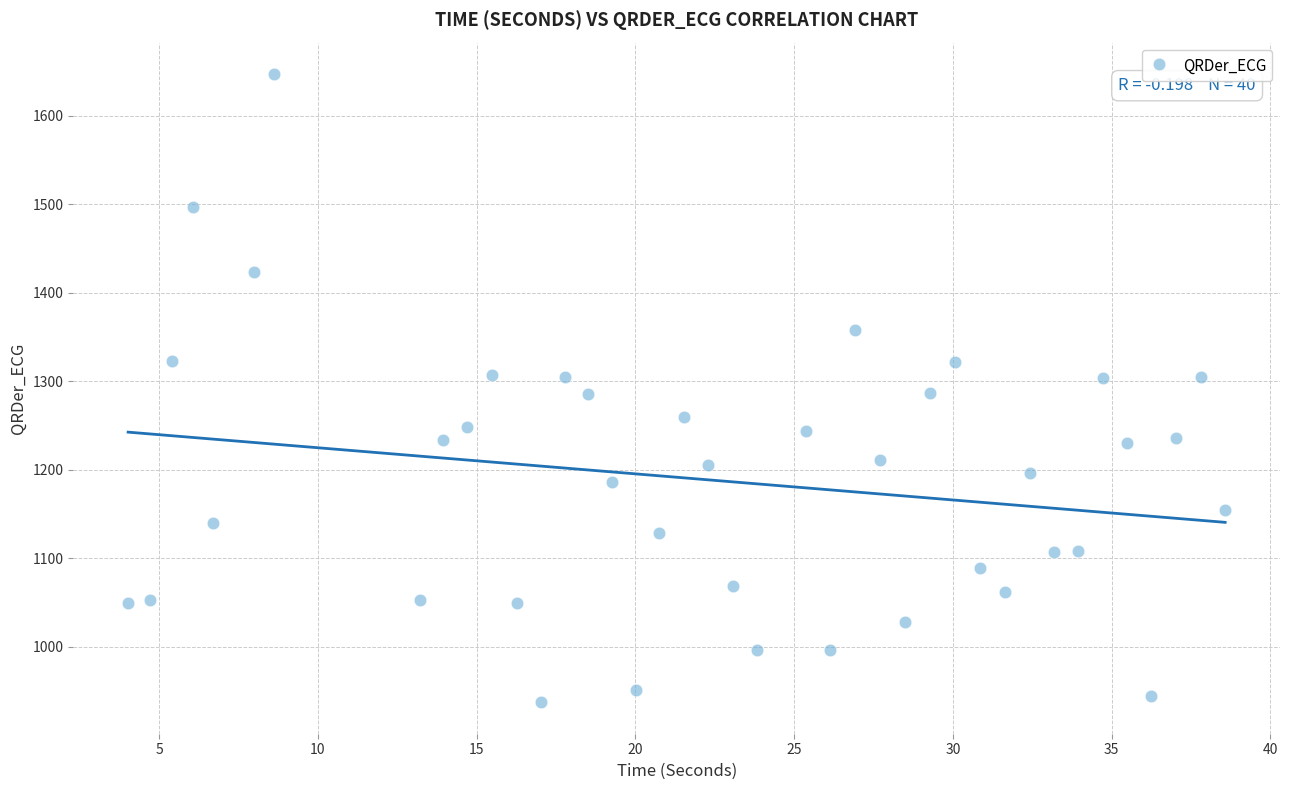

What is the range of Y values (max minus min)?

709.4